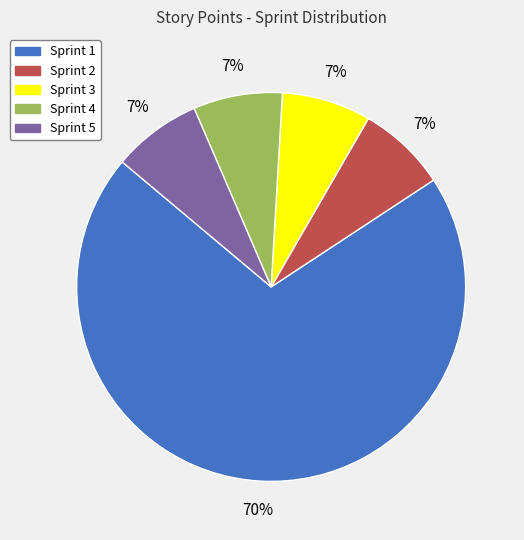

Does Sprint 1 account for over 50% of the chart?

Yes